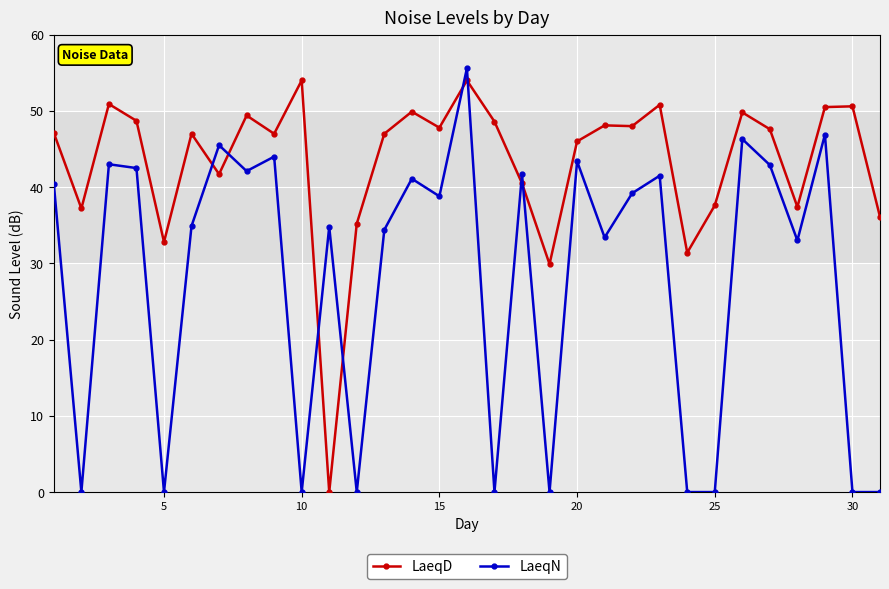

Which series has the largest total across all categories?

LaeqD